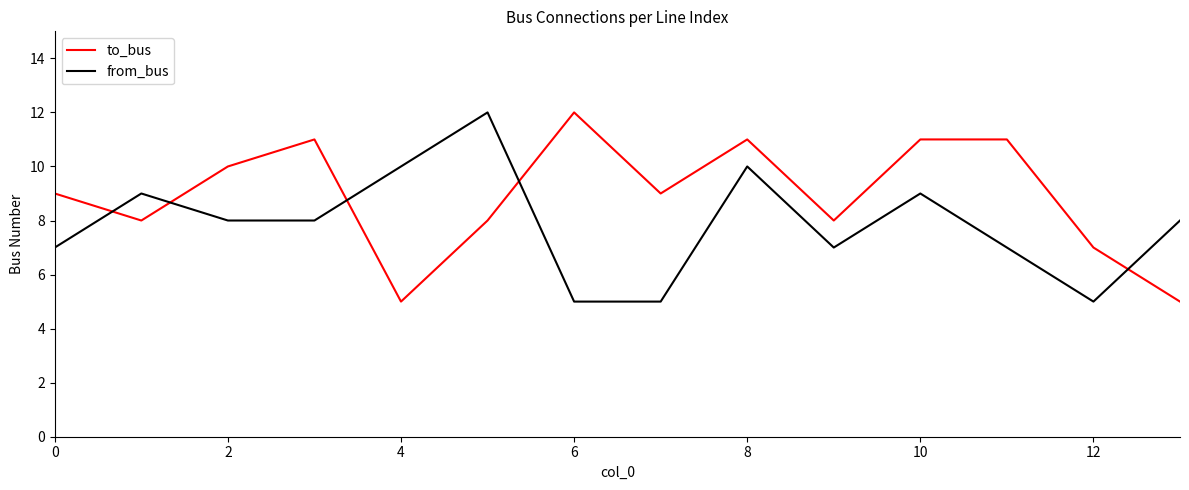

What is the difference between the maximum and minimum values in the from_bus series?

7